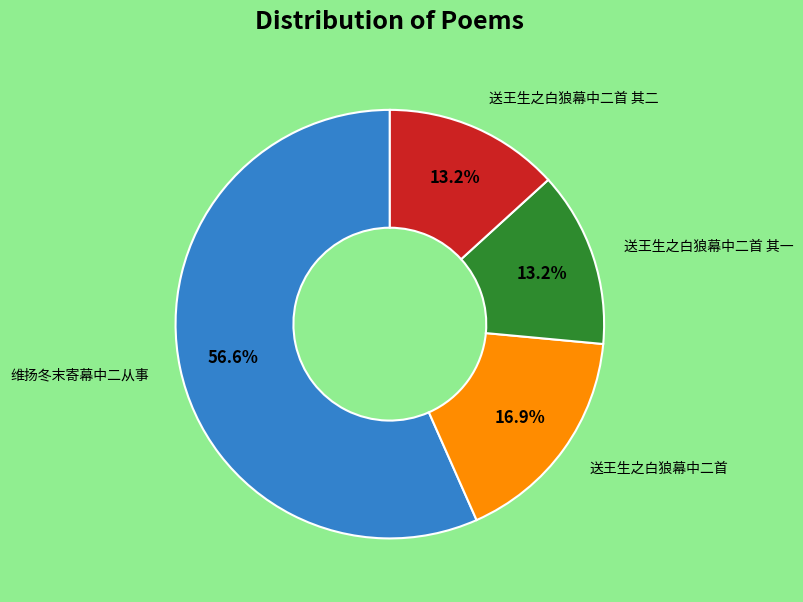

Is there any slice that represents more than half of the pie?

Yes